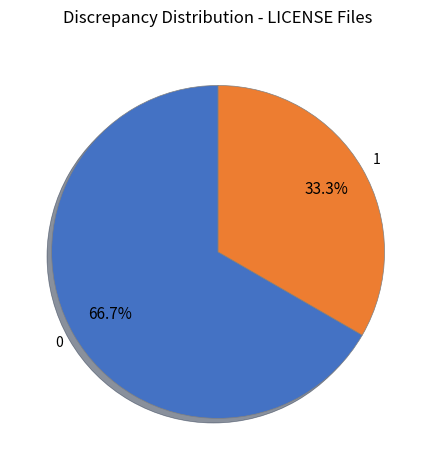

Is there any slice that represents more than half of the pie?

Yes